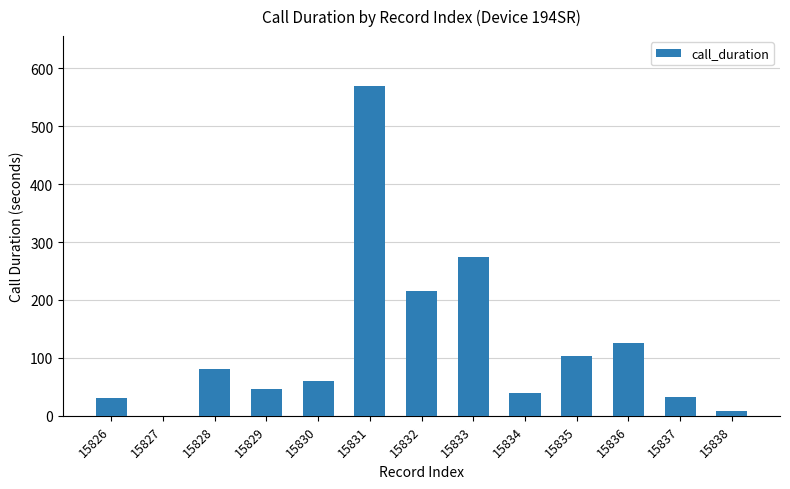

What is the average value?

122